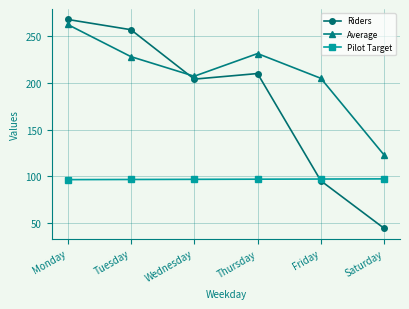

True or false: Average and Pilot Target intersect in this chart.

False